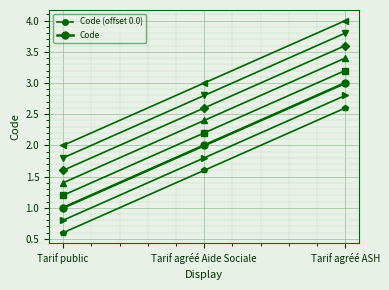

At which label does Code first exceed 2?

Tarif agréé ASH